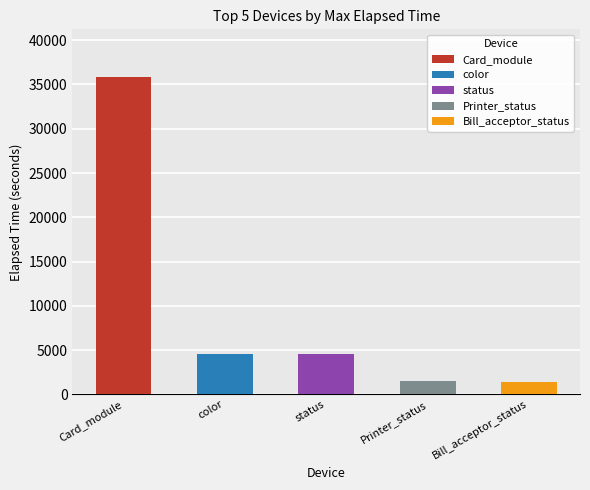

What are all the series names shown in the legend?

Card_module, color, status, Printer_status, Bill_acceptor_status